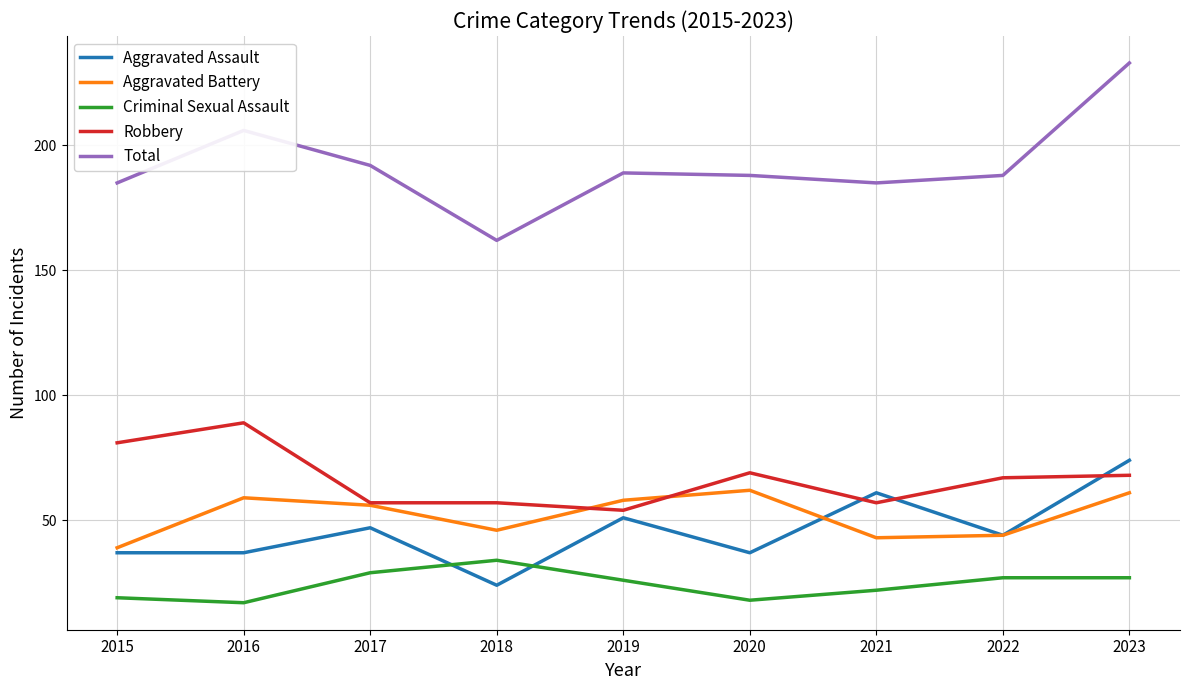

The Robbery series shows 54 at 2019. True or false?

True